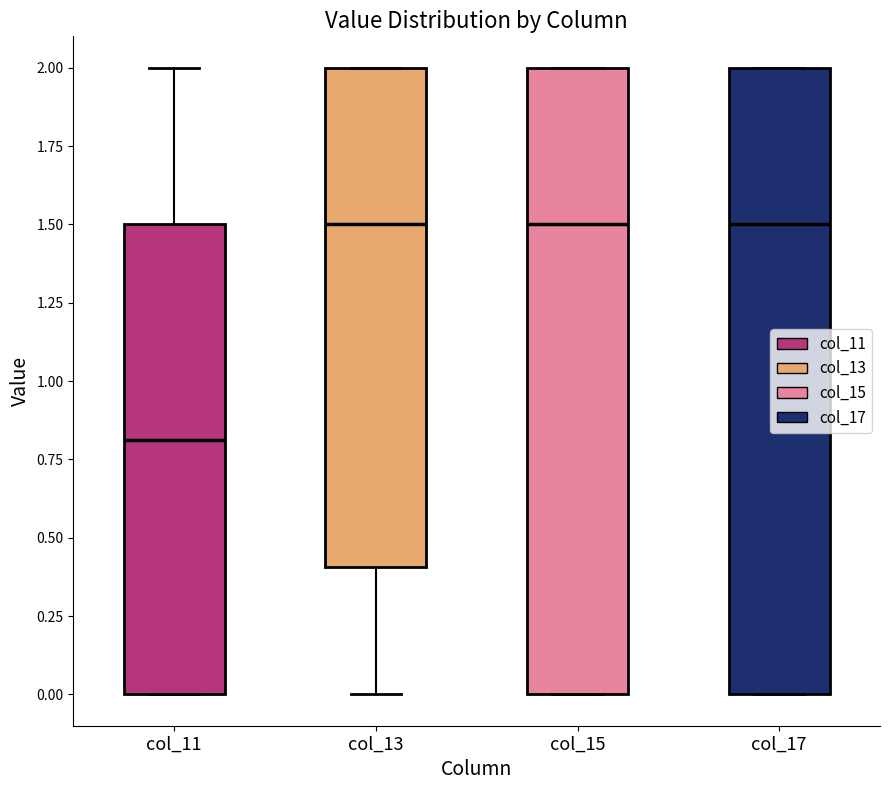

Reading left to right, read every box against the y-axis: the position of its median line, the range the box covers, and the ends of its whiskers. The values are not printed on the chart, so give them approximately, as read against the axis.

col_11: median 0.8, box 0.0 to 1.5, whiskers 0.0 to 2.0
col_13: median 1.5, box 0.4 to 2.0, whiskers 0.0 to 2.0
col_15: median 1.5, box 0.0 to 2.0, whiskers 0.0 to 2.0
col_17: median 1.5, box 0.0 to 2.0, whiskers 0.0 to 2.0